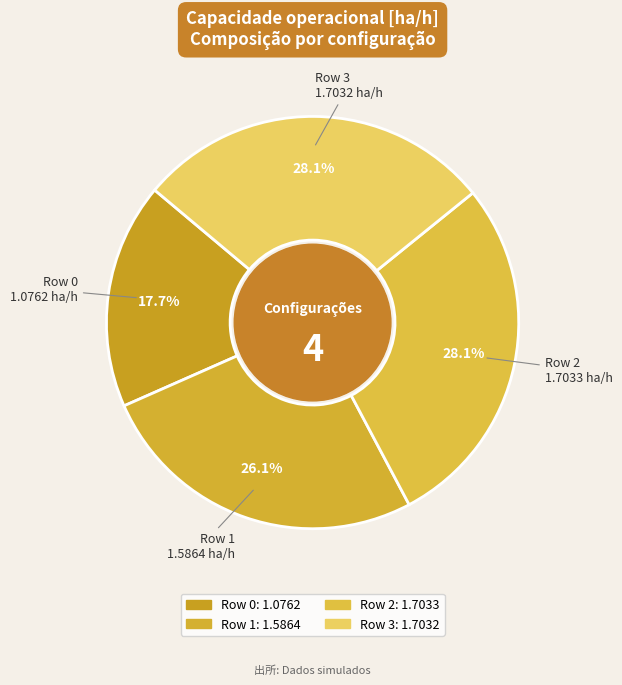

Which slice is the smallest?

Row 0